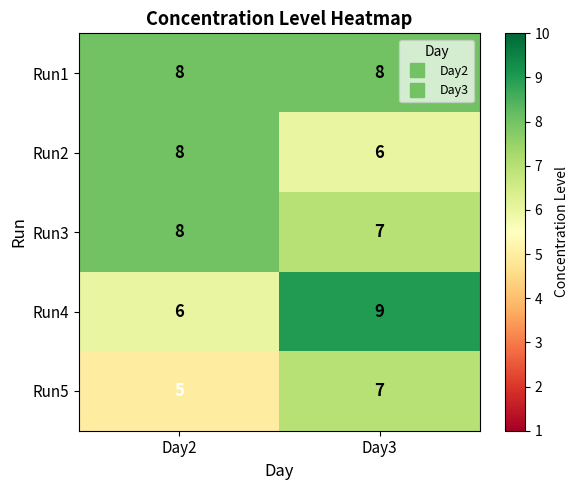

List the labels in order of Run5 value, largest first.

Day3, Day2